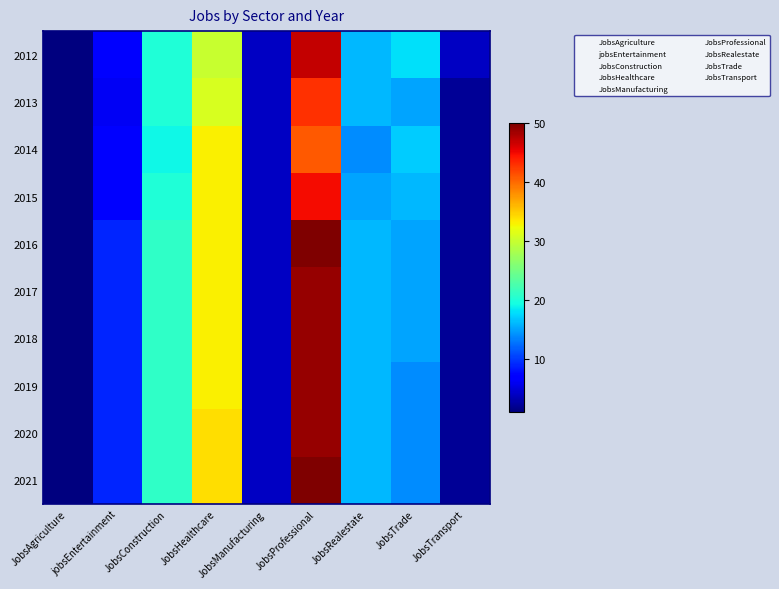

What is the total value across all series at JobsConstruction?

205